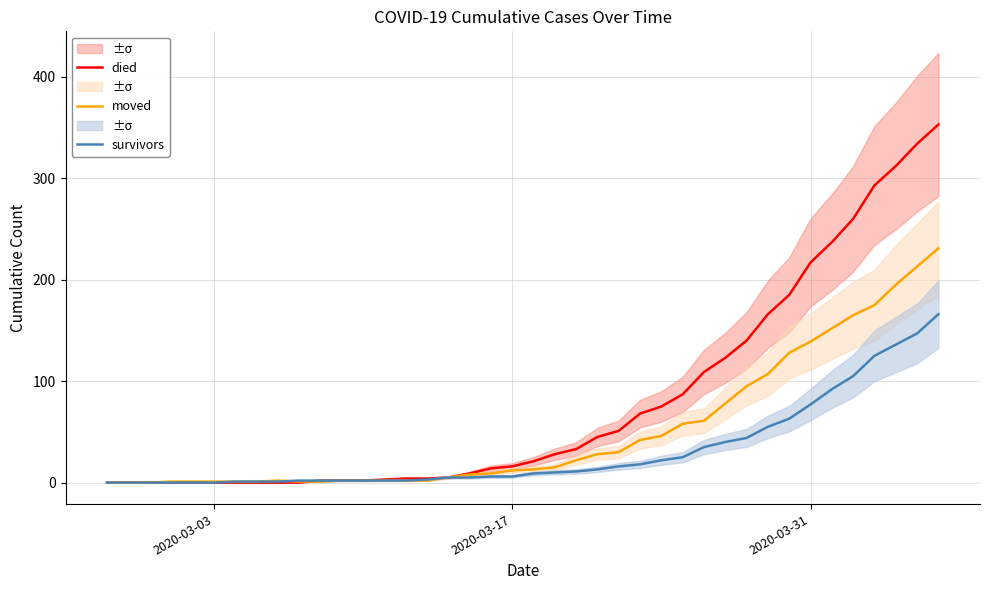

The value of moved at 2020-03-17 is 12. True or false?

True